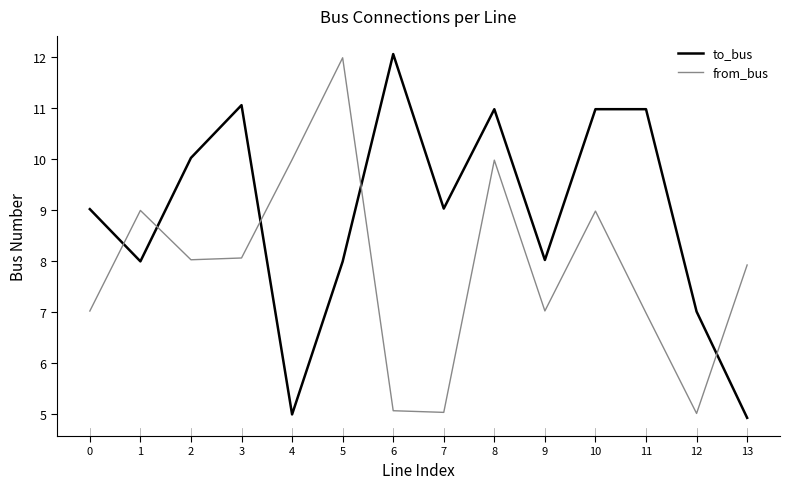

What is the difference between the maximum and second lowest values in the from_bus series?

7.0